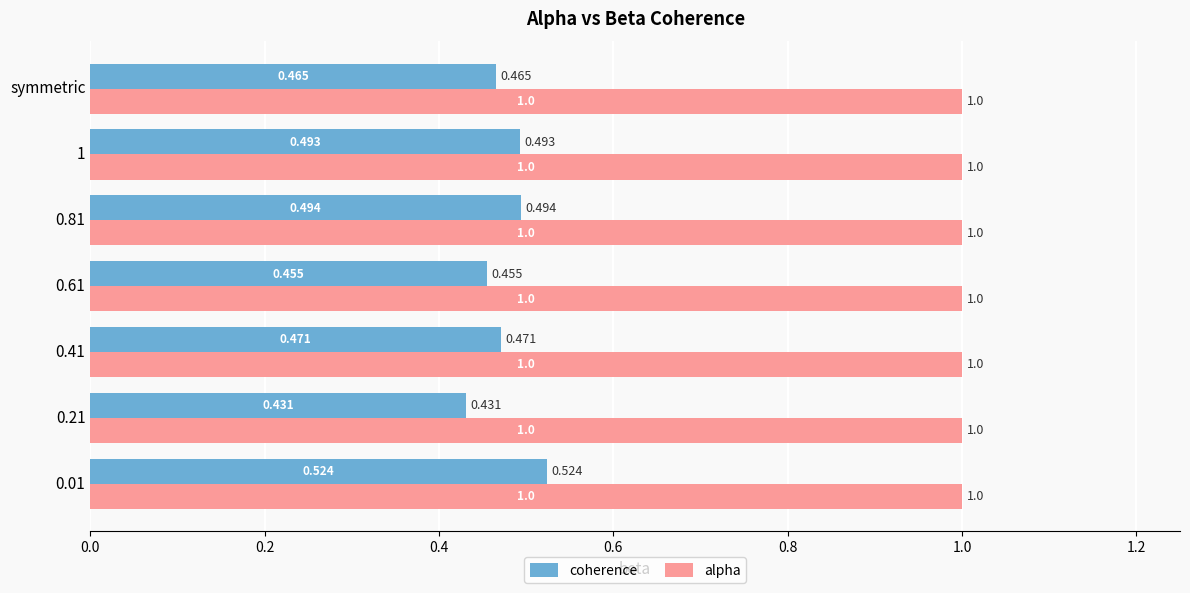

Which series changed the most between 0.01 and 1?

coherence